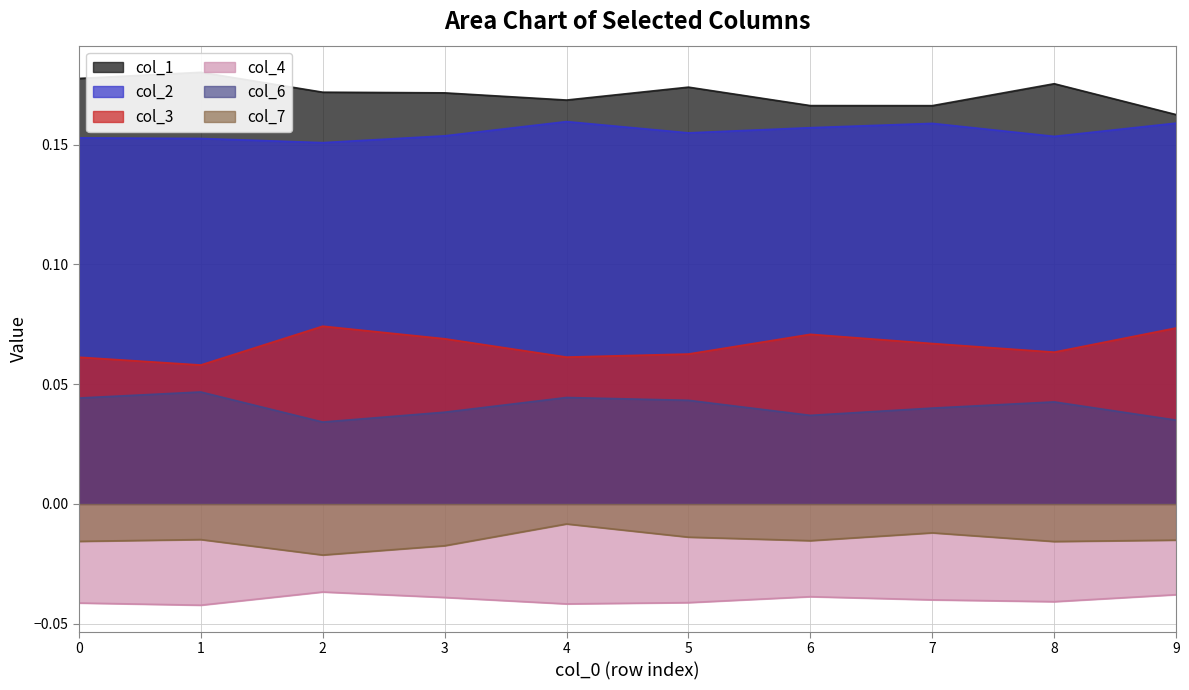

Which series has the widest spread of values?

col_1